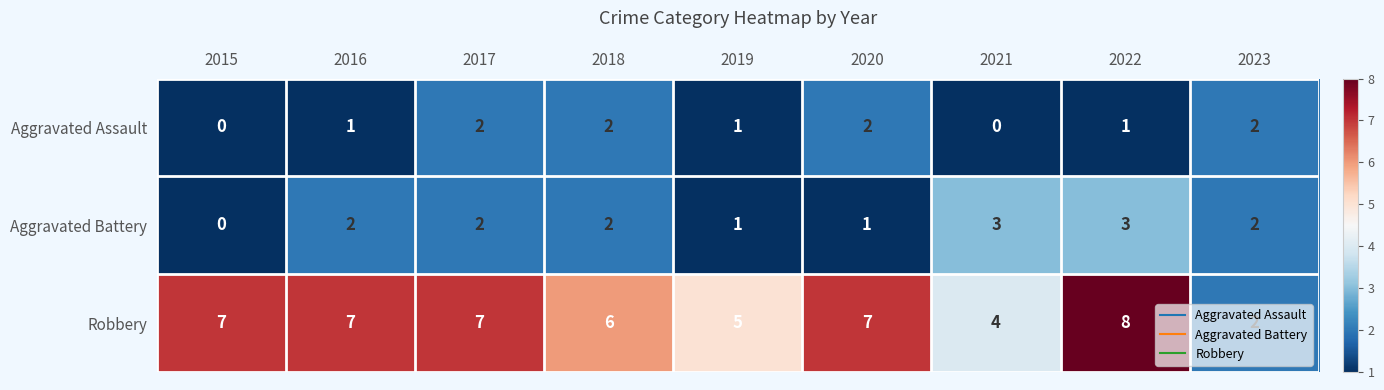

What is the total value across all series at 2017?

11